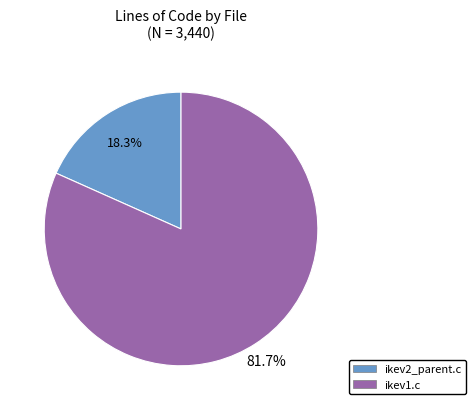

To the nearest percent, what is the combined percentage of ikev1.c and ikev2_parent.c?

100%